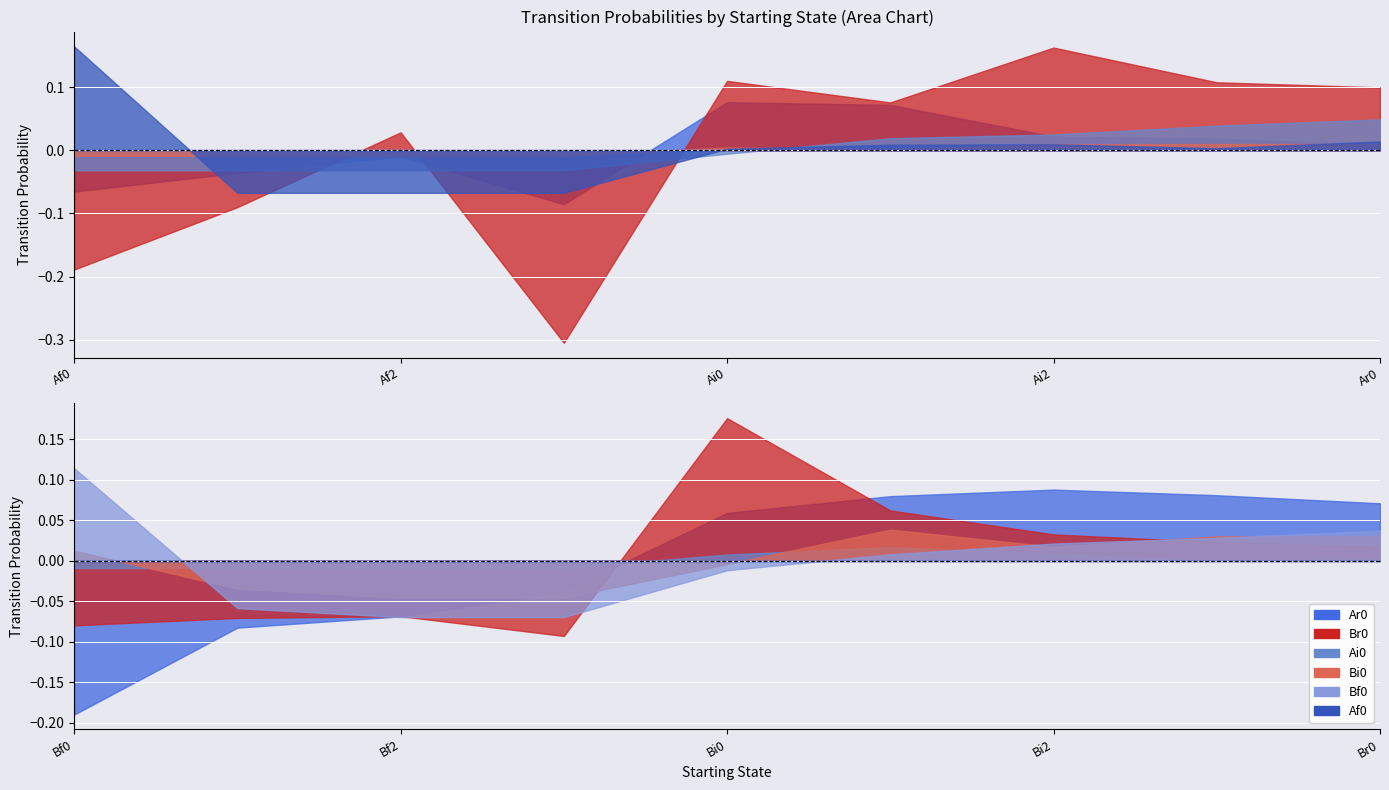

Which series ends up on top after the final intersection of Ar0 and Bf0?

Ar0